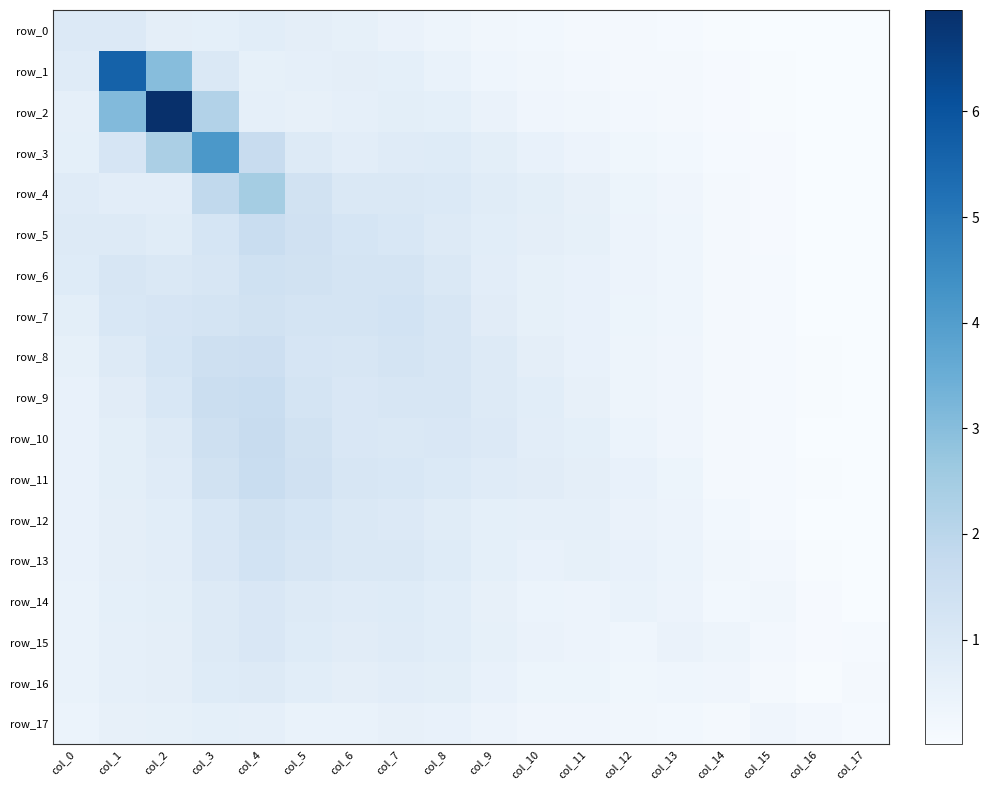

True or false: row_4 has a value of 1.4 at col_6.

False